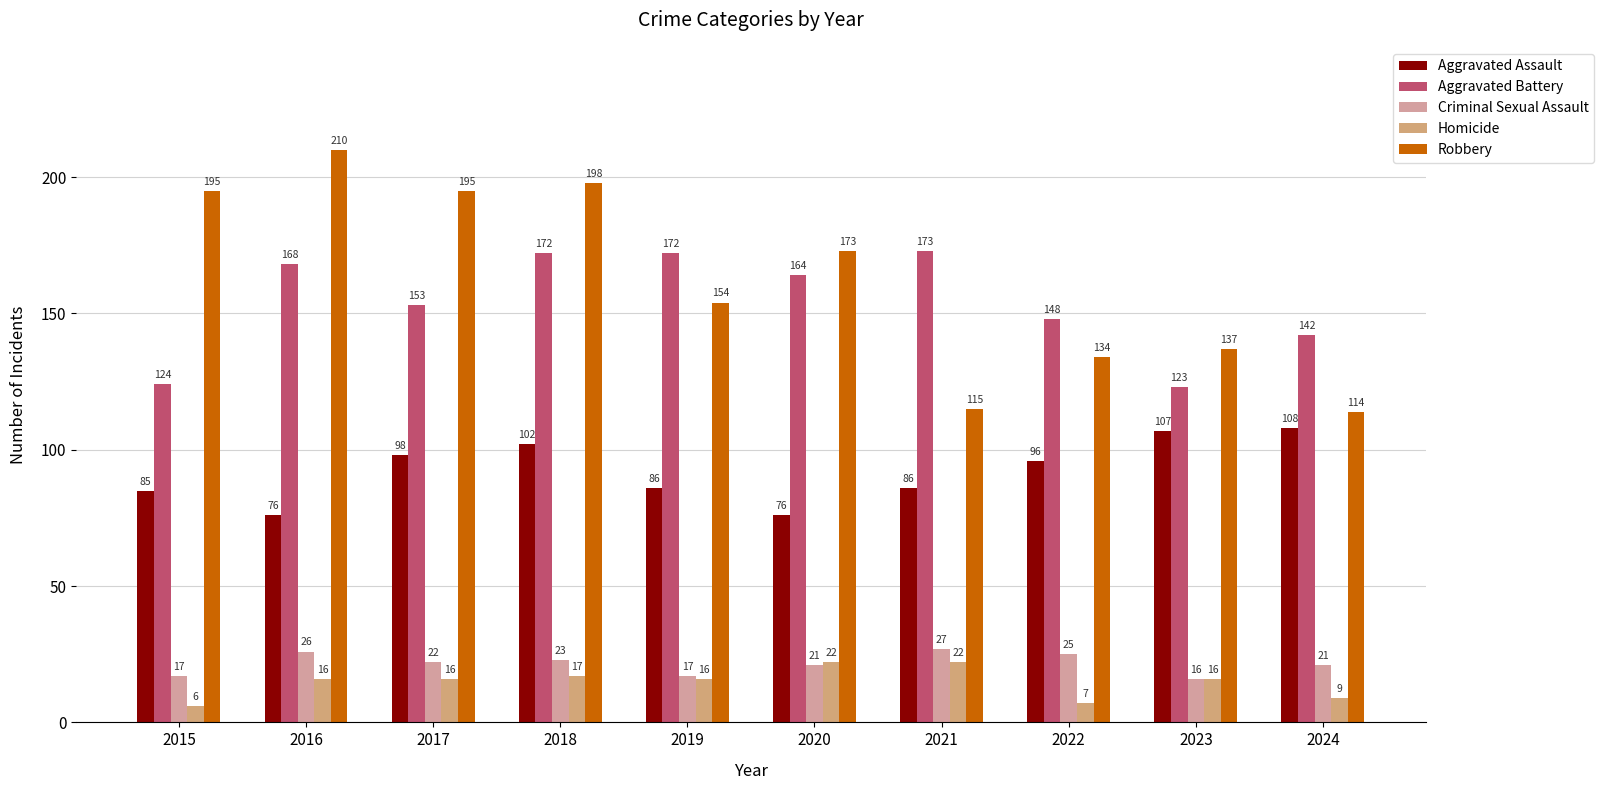

Reading left to right, extract all data points from this chart.

Aggravated Assault: 85	76	98	102	86	76	86	96	107	108
Aggravated Battery: 124	168	153	172	172	164	173	148	123	142
Criminal Sexual Assault: 17	26	22	23	17	21	27	25	16	21
Homicide: 6	16	16	17	16	22	22	7	16	9
Robbery: 195	210	195	198	154	173	115	134	137	114